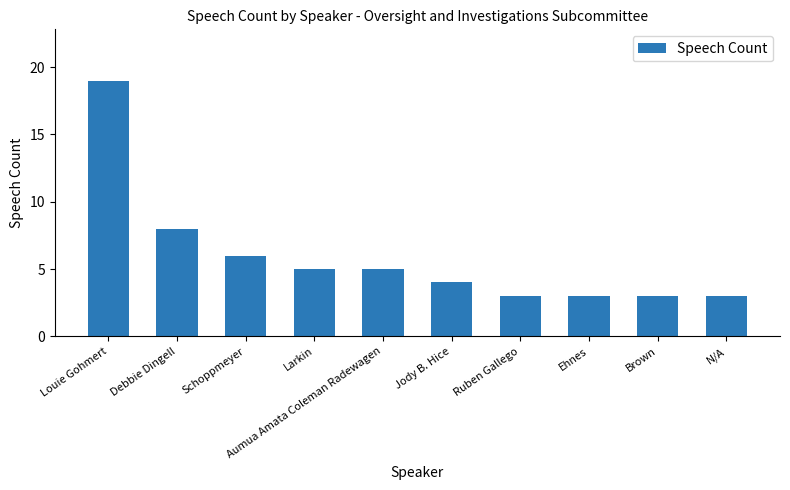

Is it true that the value at Schoppmeyer is 9?

False